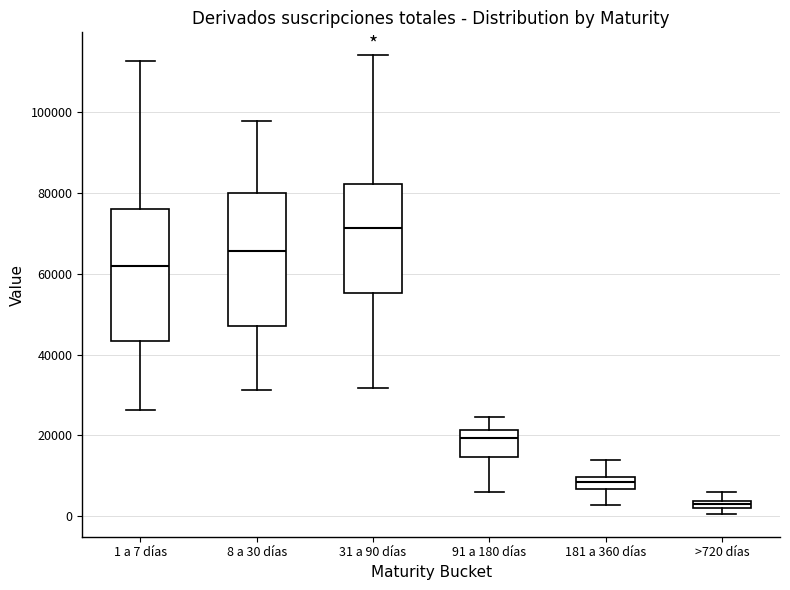

Where does the median line of the box for 1 a 7 días sit on the y-axis? The values are not printed on the chart, so give them approximately, as read against the axis.

62000